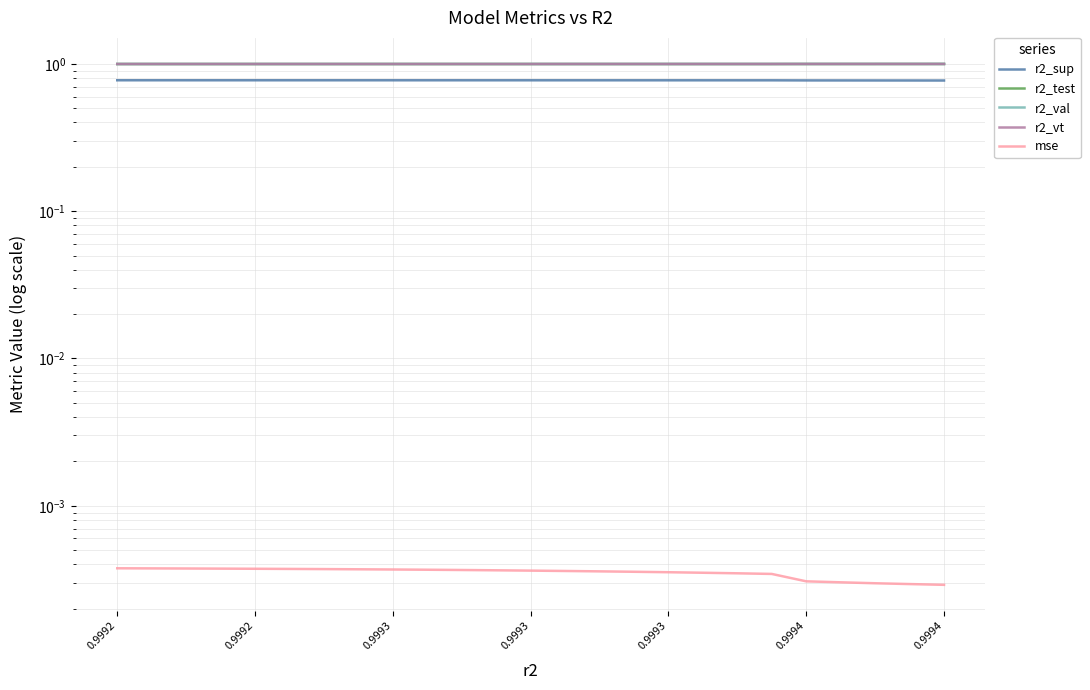

True or false: r2_val has a value of 0.2 at 0.9994.

False